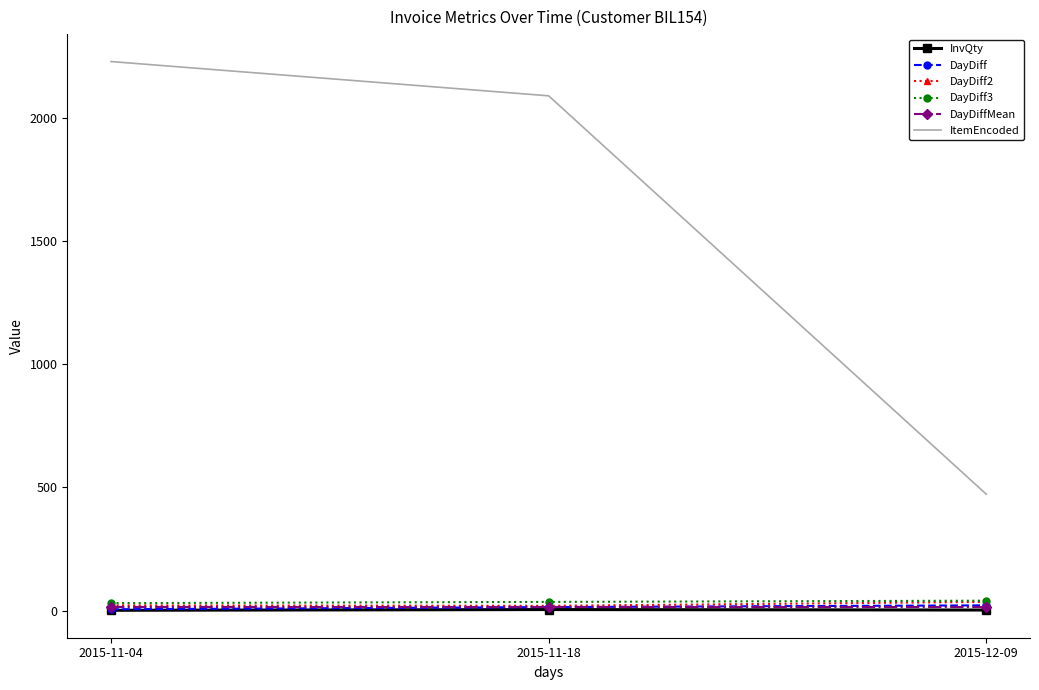

The value of ItemEncoded at 2015-11-04 is 650. True or false?

False